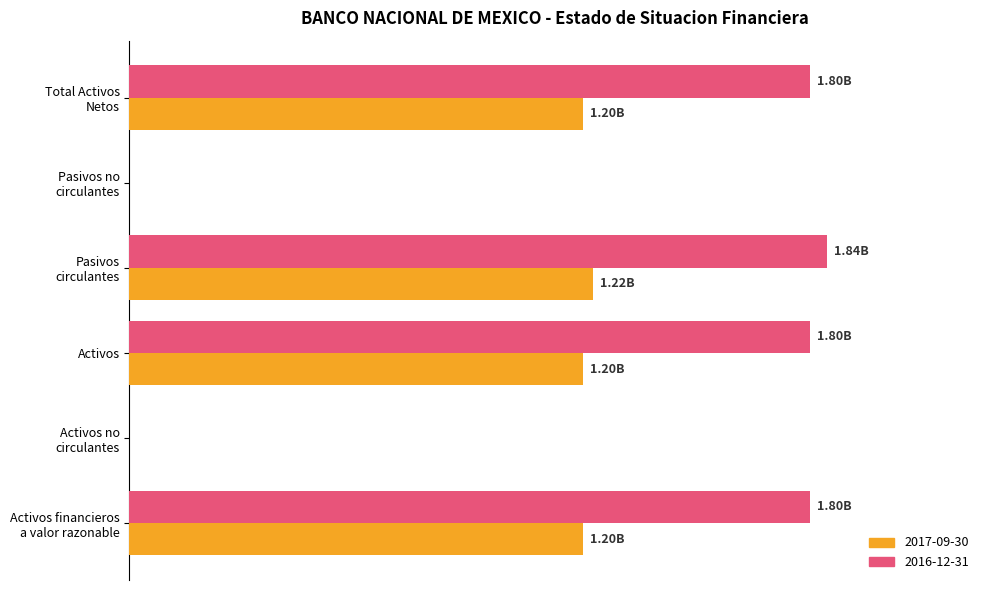

What are all the series names shown in the legend?

2017-09-30, 2016-12-31